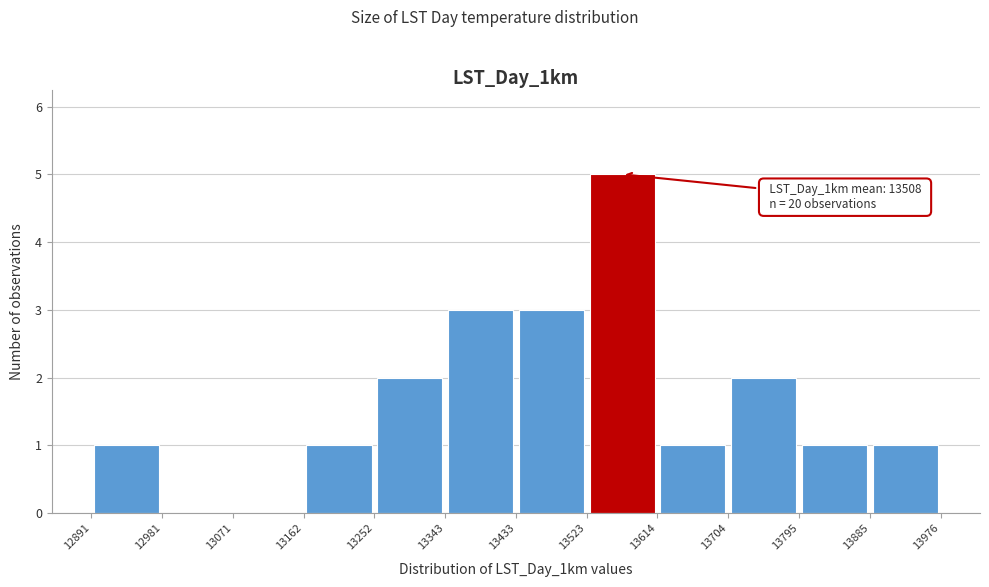

Over which range of the x-axis is the bar tallest?

13523 to 13614